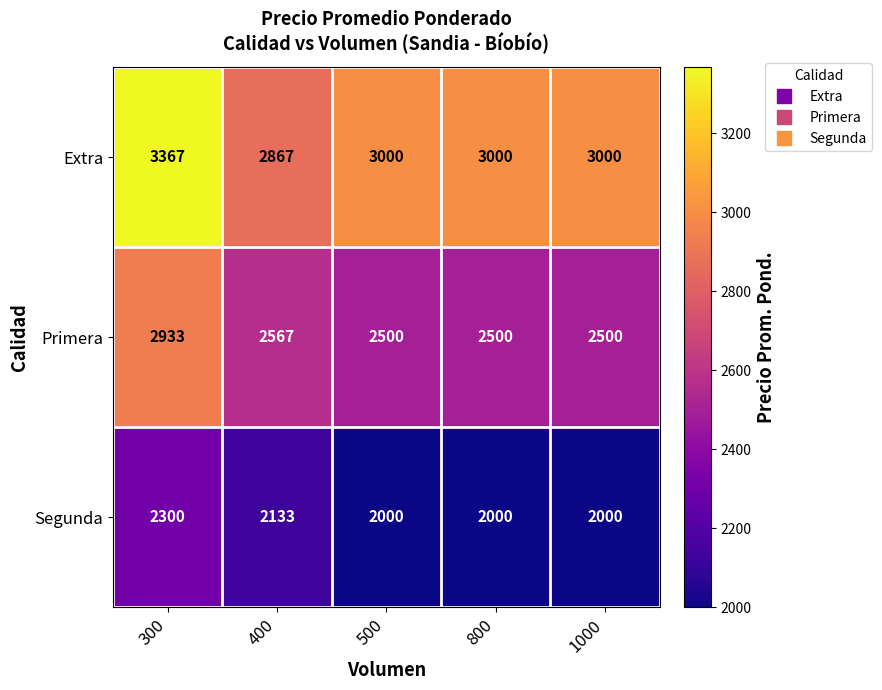

What is the sum of all Extra values?

15234